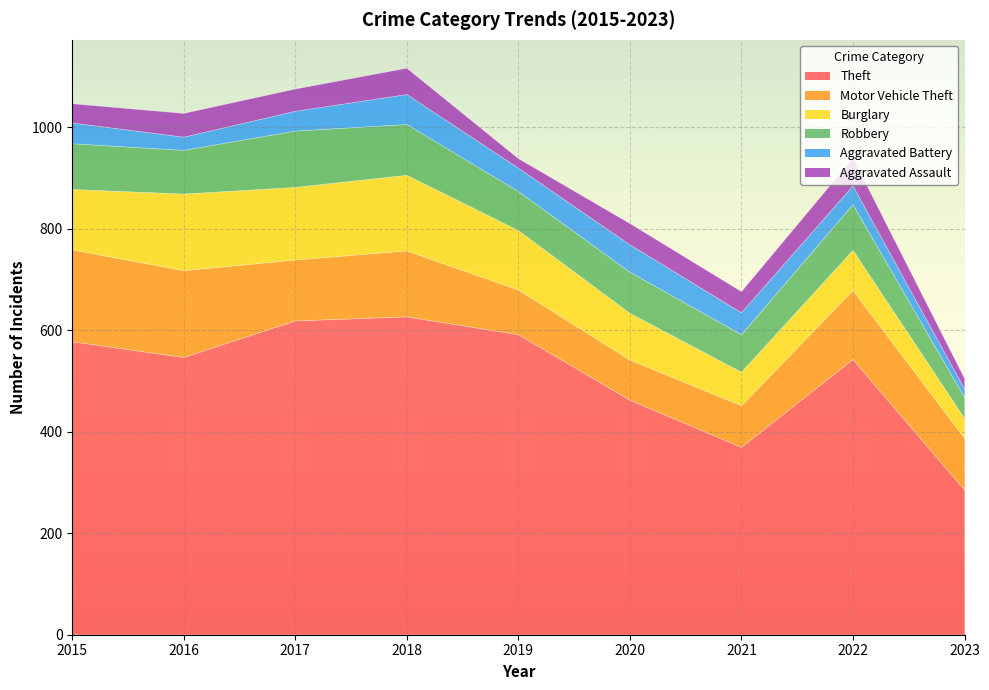

The Robbery series shows 74 at 2021. True or false?

True